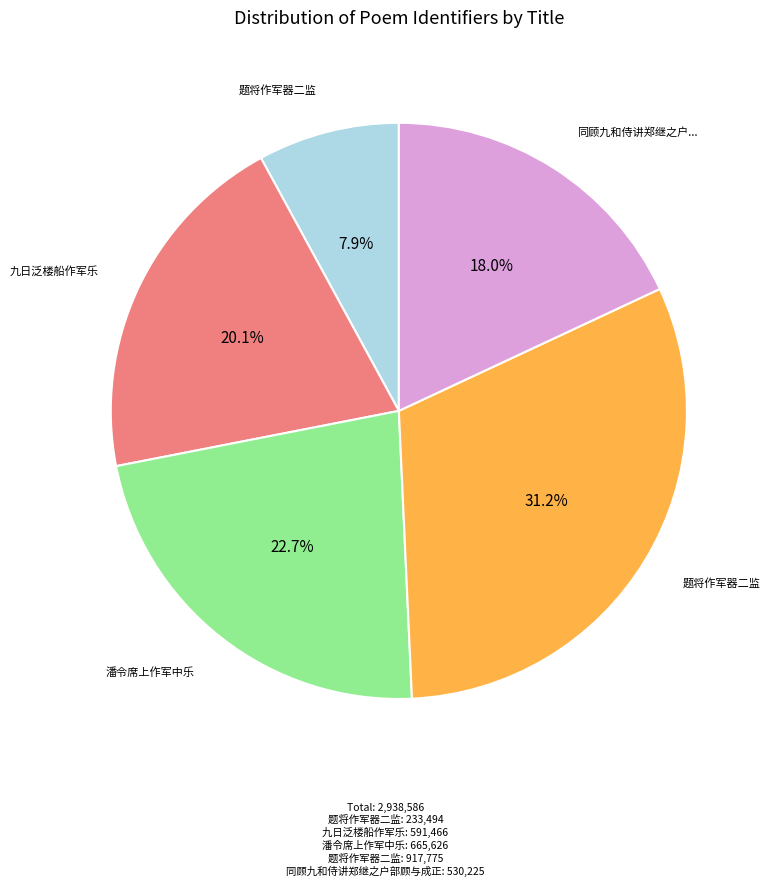

Is there a majority slice in this chart?

No